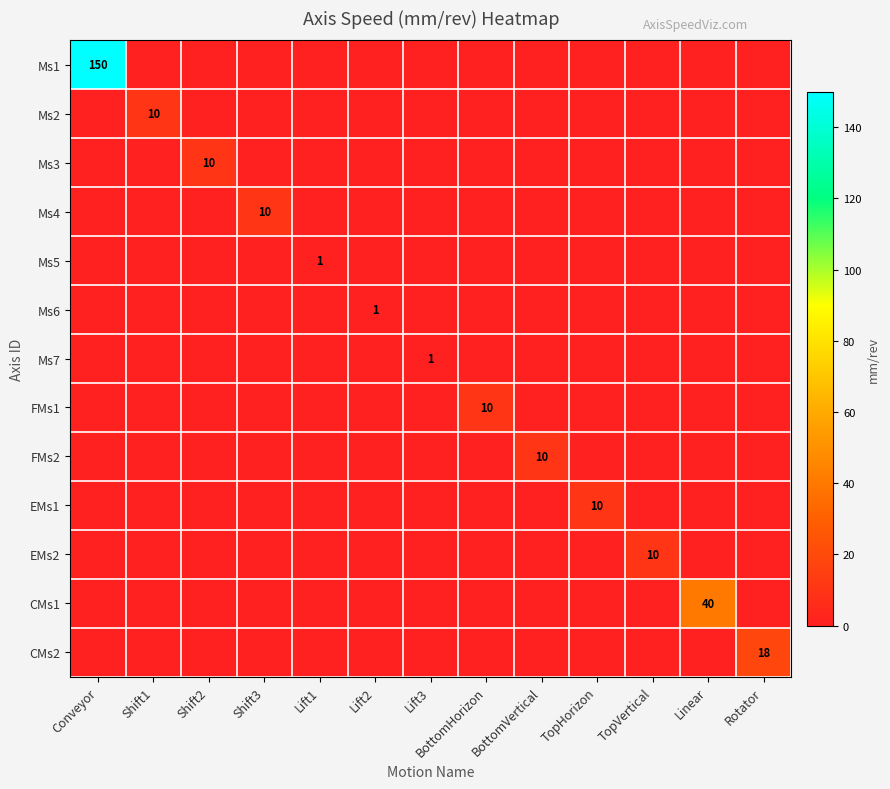

The value of EMs1 at TopHorizon is 5. True or false?

False